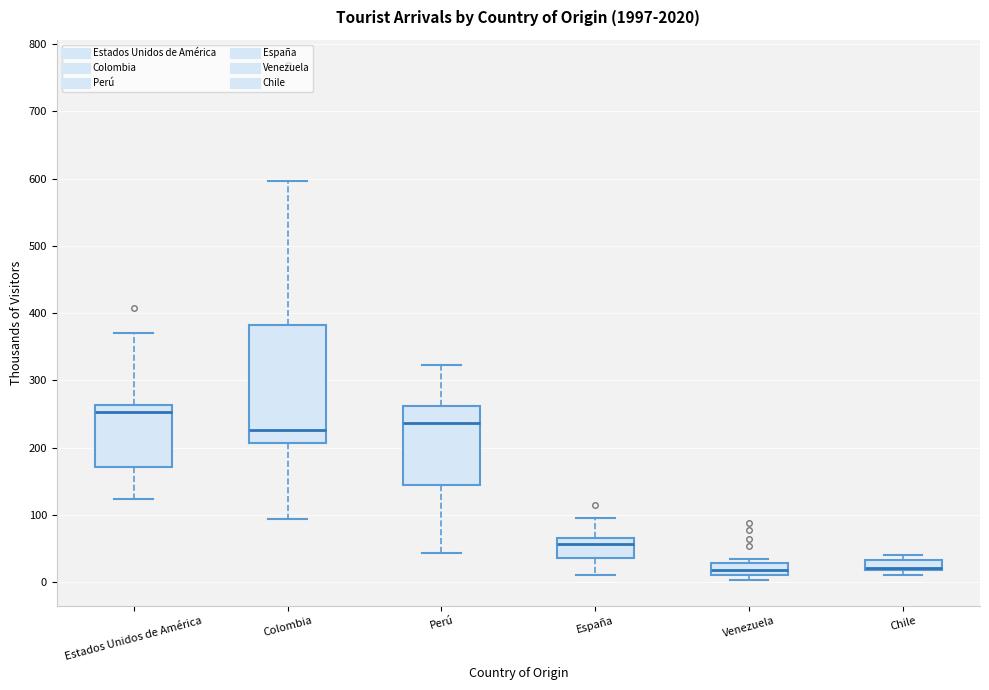

Comparing the boxes themselves (not the whiskers), which one is the tallest?

Colombia